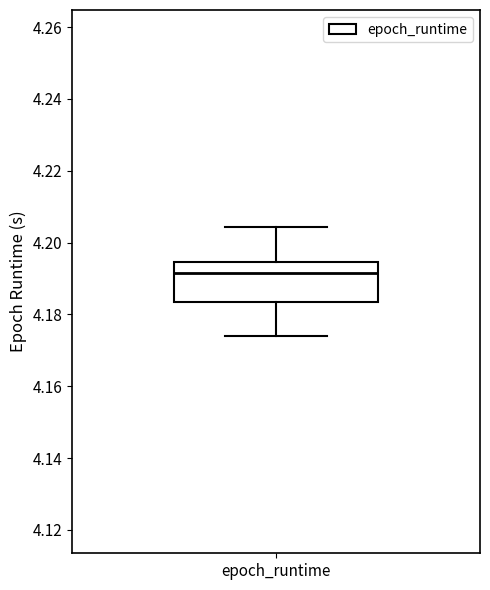

Where is the upper edge of the box for epoch_runtime on the y-axis? The values are not printed on the chart, so give them approximately, as read against the axis.

4.194